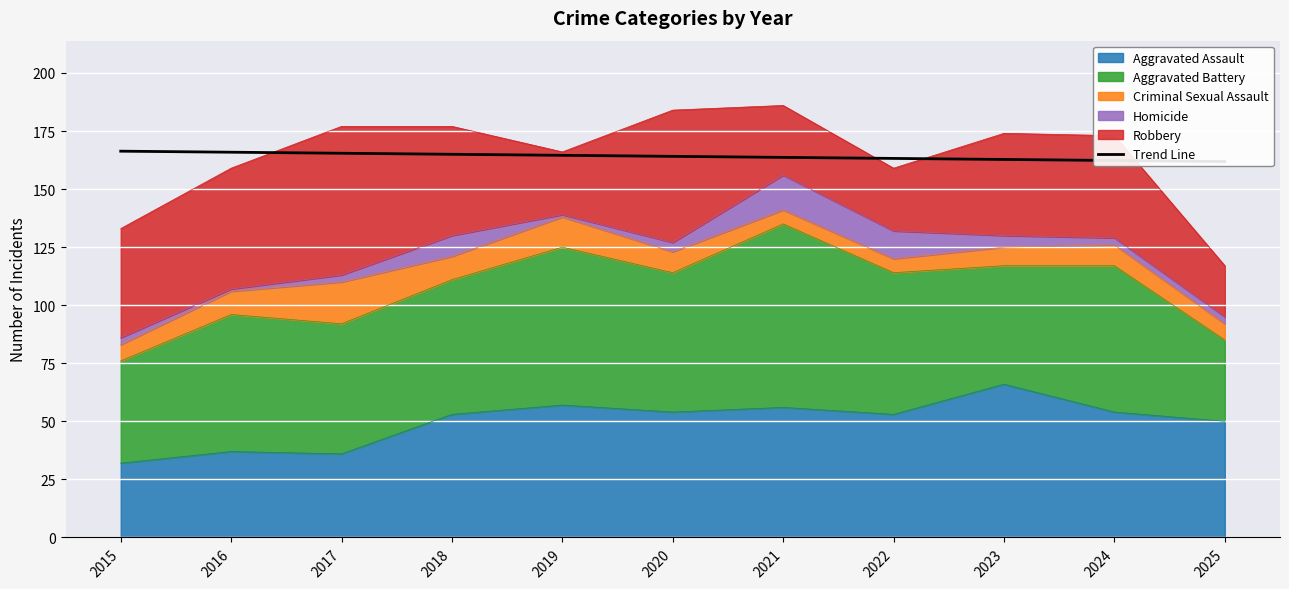

What is the change in value from 2017 to 2018?

-0.4